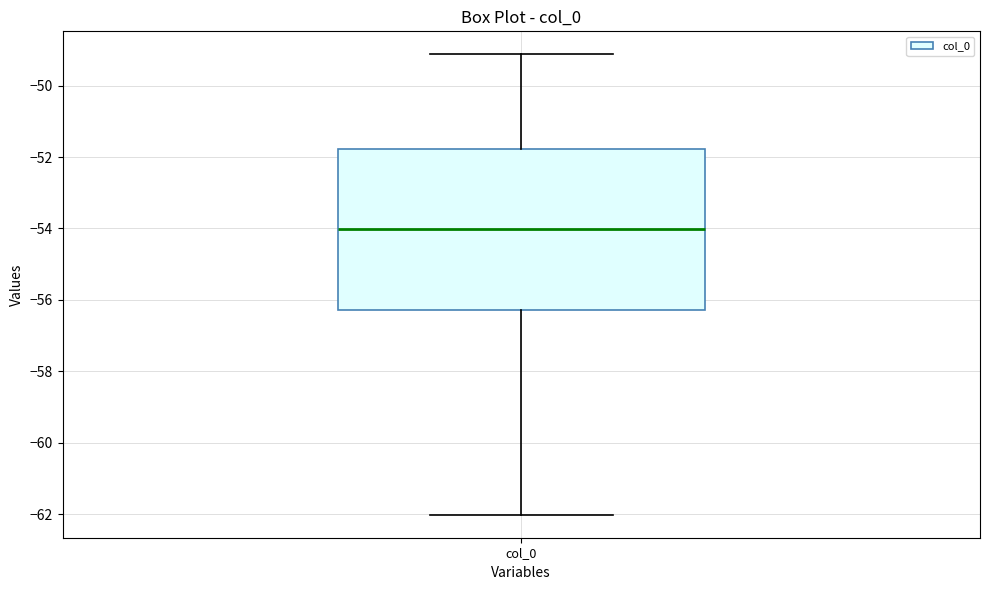

Read this box plot against the y-axis: the position of the median line, the range covered by the box, and the ends of both whiskers. The values are not printed on the chart, so give them approximately, as read against the axis.

median -54.0, box -56.2 to -51.8, whiskers -62.0 to -49.2